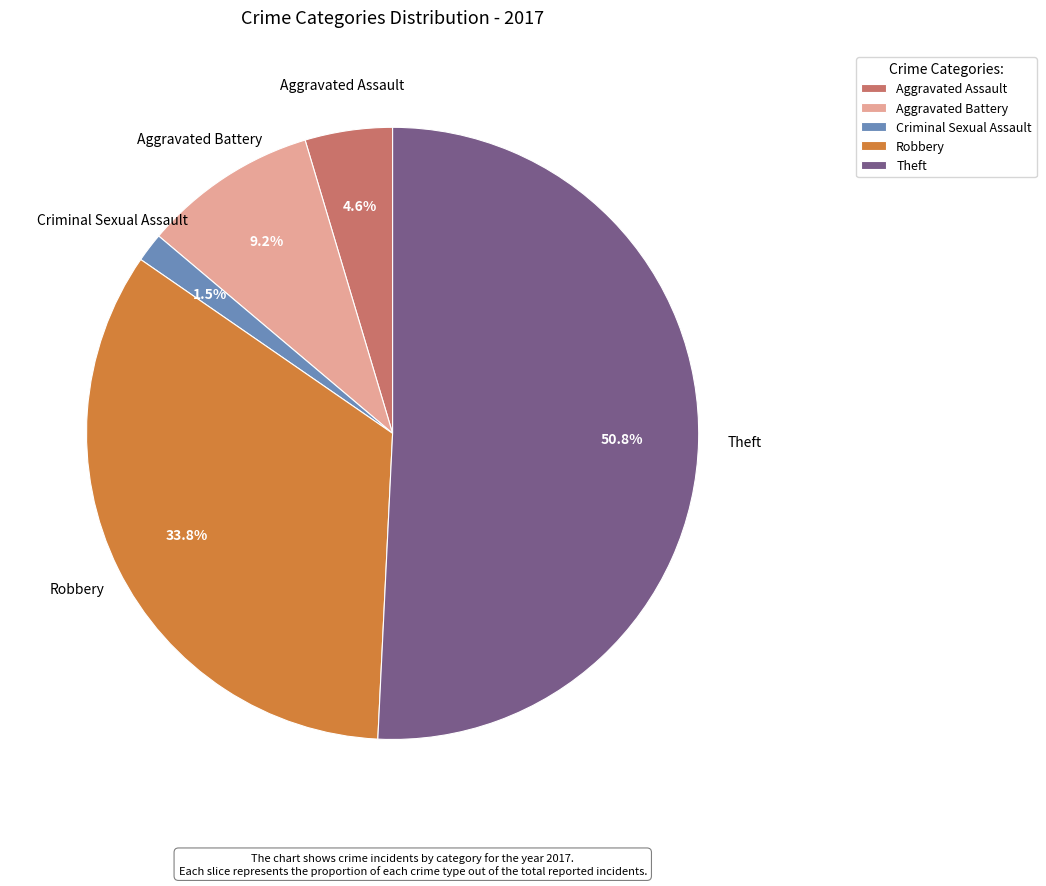

Which slice represents more than half of the pie?

Theft